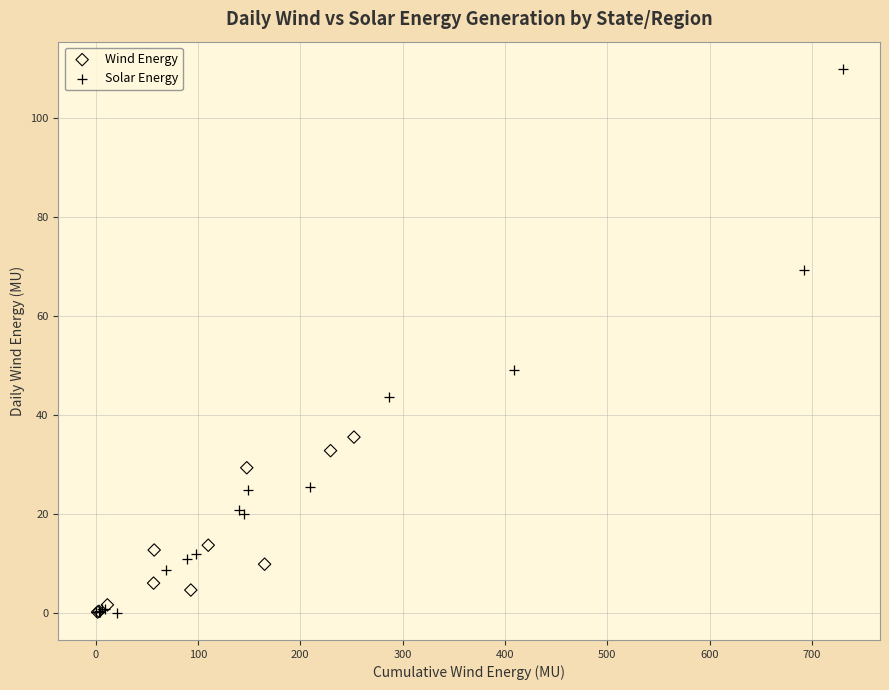

Which series contains the highest Y value?

Solar Energy